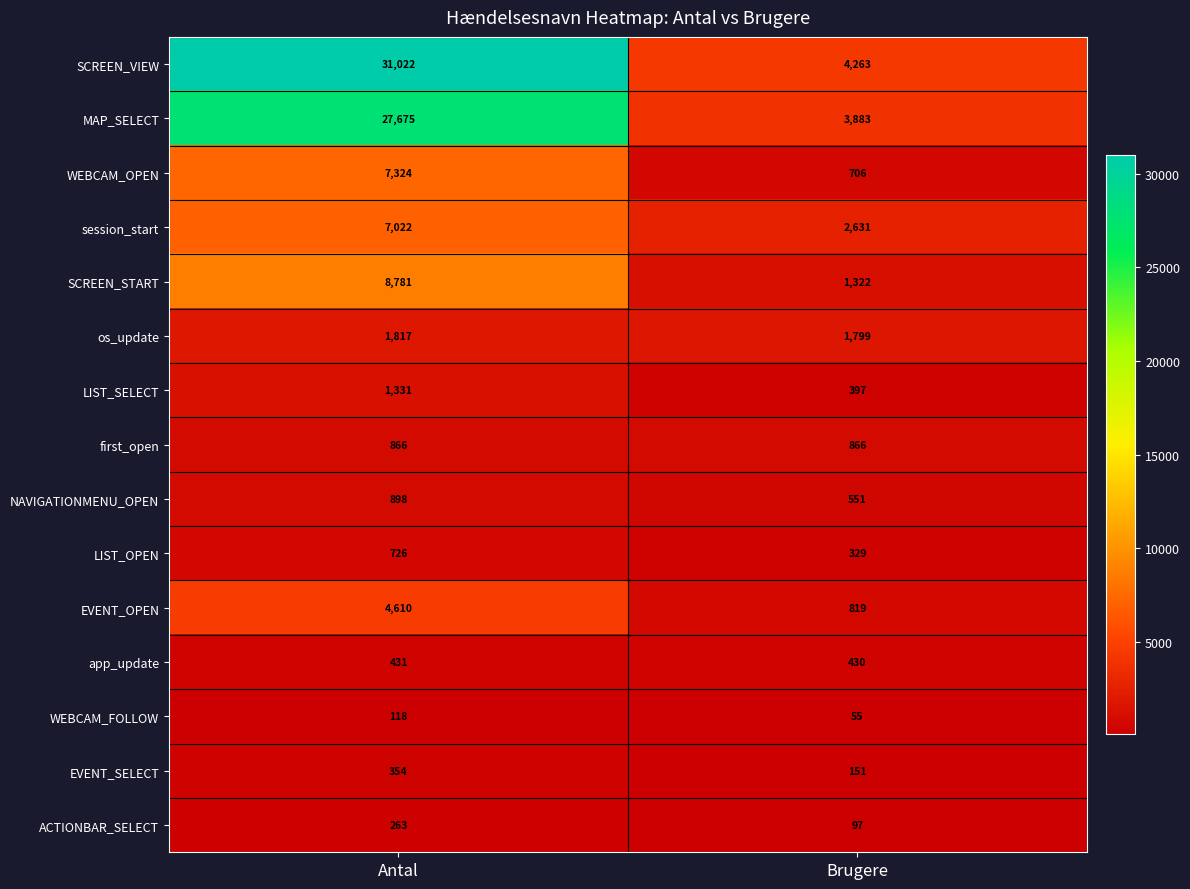

What is the spread (max minus min) of values at Brugere?

4208